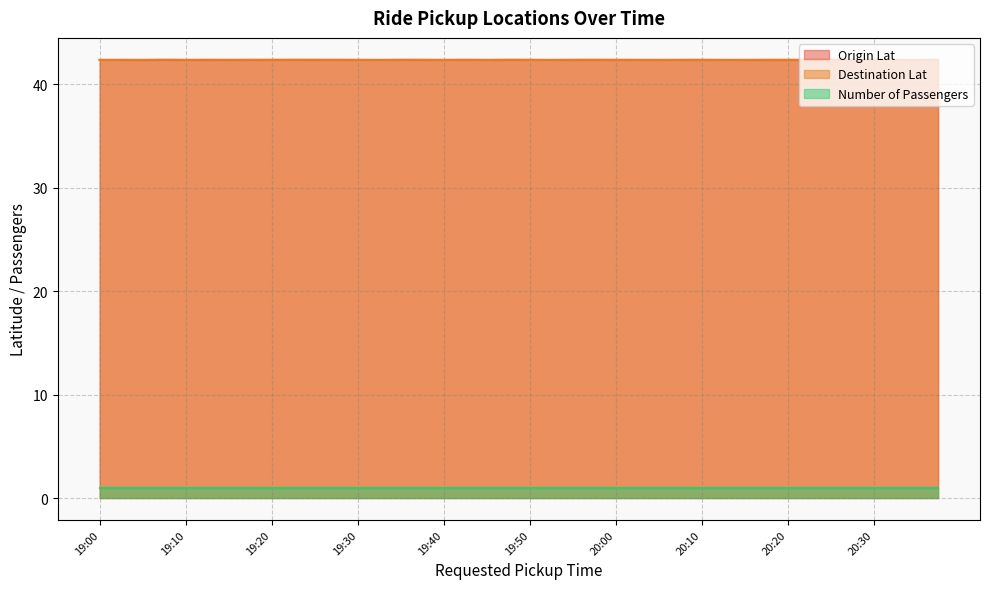

At how many categories does at least one series exceed 42?

40